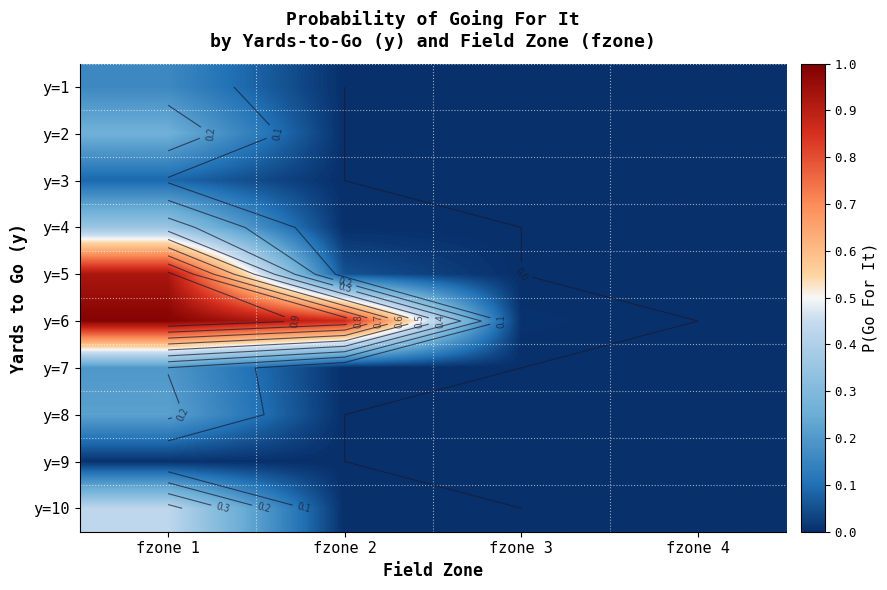

Between fzone 1 and fzone 4, which series saw the biggest shift?

y=6